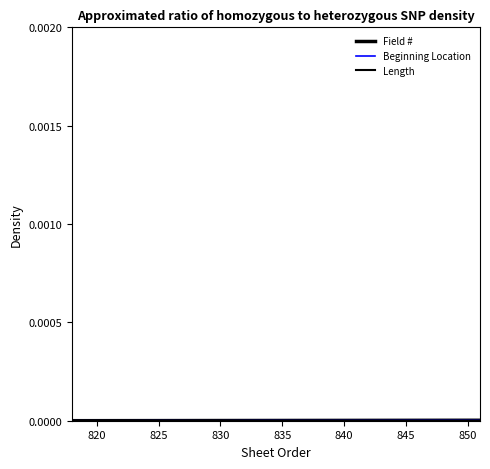

Where is the first local minimum for Length?

825